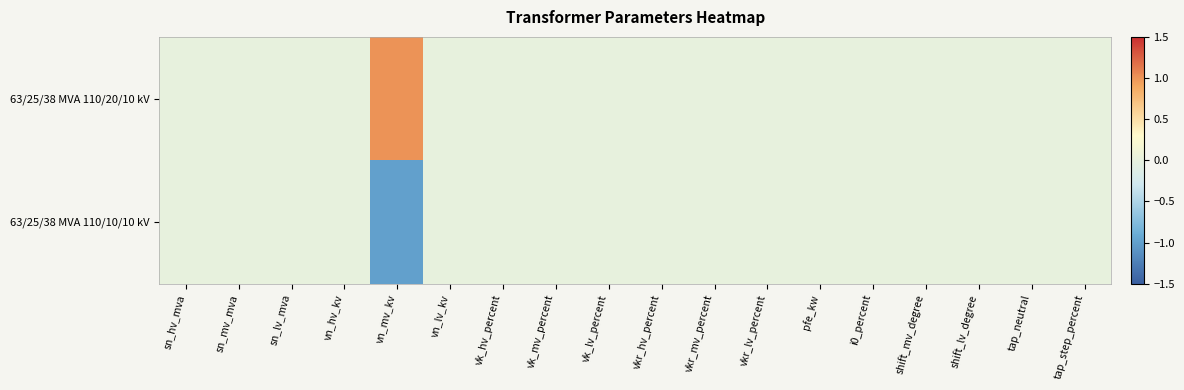

Reading left to right, extract all data points from this chart.

63/25/38 MVA 110/20/10 kV: sn_hv_mva=0	sn_mv_mva=0	sn_lv_mva=0	vn_hv_kv=0	vn_mv_kv=1	vn_lv_kv=0	vk_hv_percent=0	vk_mv_percent=0	vk_lv_percent=0	vkr_hv_percent=0	vkr_mv_percent=0	vkr_lv_percent=0	pfe_kw=0	i0_percent=0	shift_mv_degree=0	shift_lv_degree=0	tap_neutral=0	tap_step_percent=0
63/25/38 MVA 110/10/10 kV: sn_hv_mva=0	sn_mv_mva=0	sn_lv_mva=0	vn_hv_kv=0	vn_mv_kv=-1	vn_lv_kv=0	vk_hv_percent=0	vk_mv_percent=0	vk_lv_percent=0	vkr_hv_percent=0	vkr_mv_percent=0	vkr_lv_percent=0	pfe_kw=0	i0_percent=0	shift_mv_degree=0	shift_lv_degree=0	tap_neutral=0	tap_step_percent=0